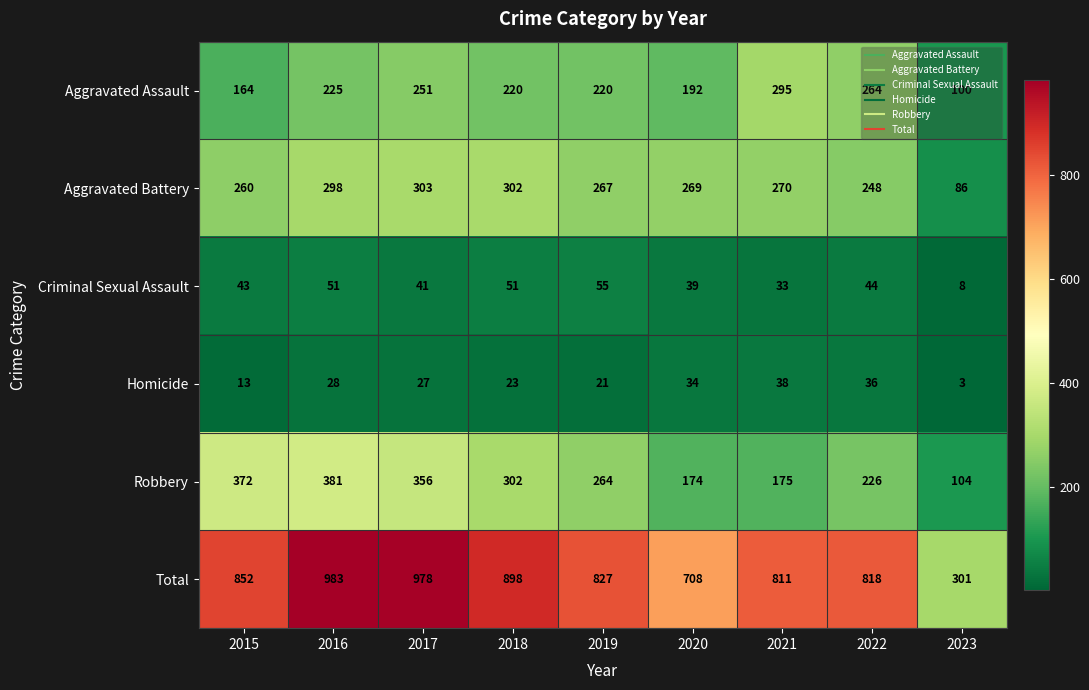

At how many categories does at least one series exceed 664?

8